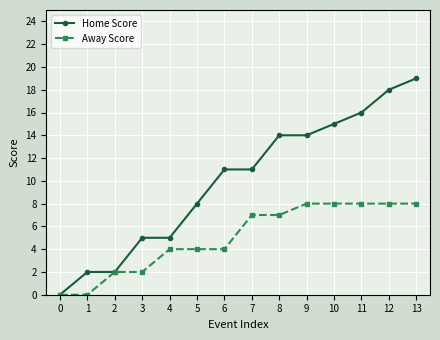

What is the maximum value shown in the chart?

19